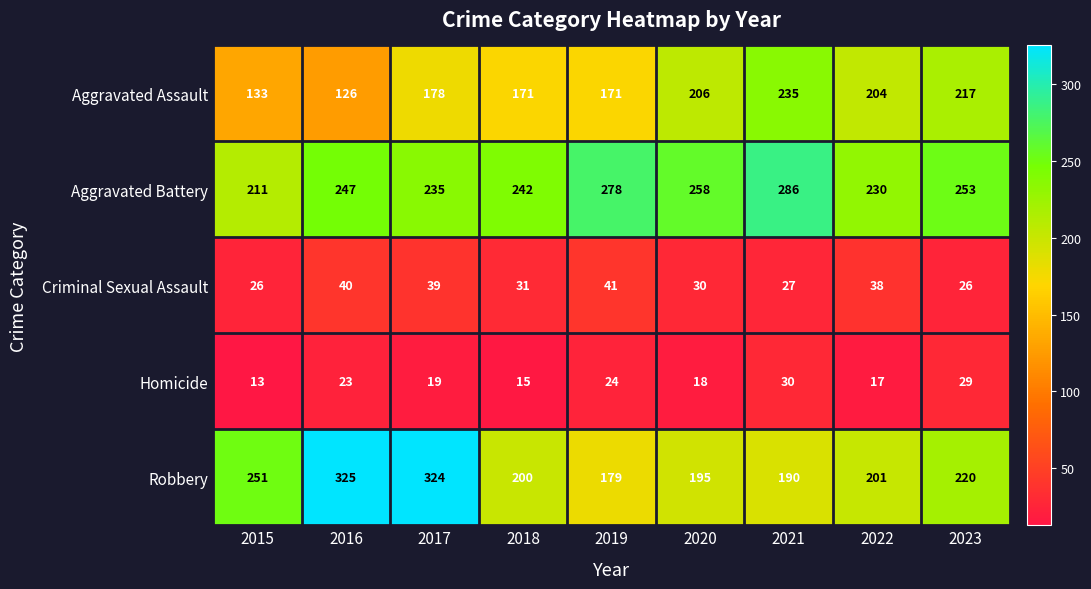

True or false: Aggravated Assault has a value of 177 at 2016.

False